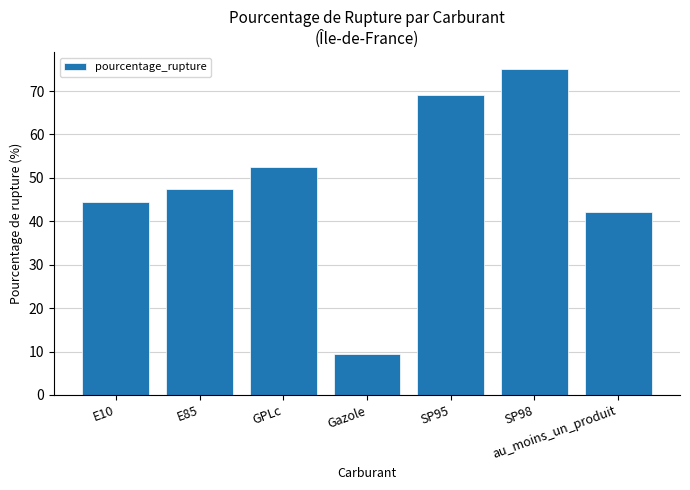

What is the change in value from E10 to Gazole?

-34.9